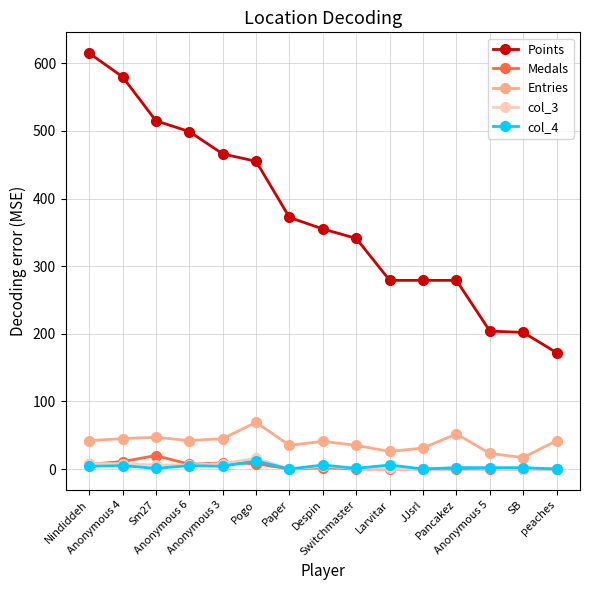

What is the greatest value displayed?

615